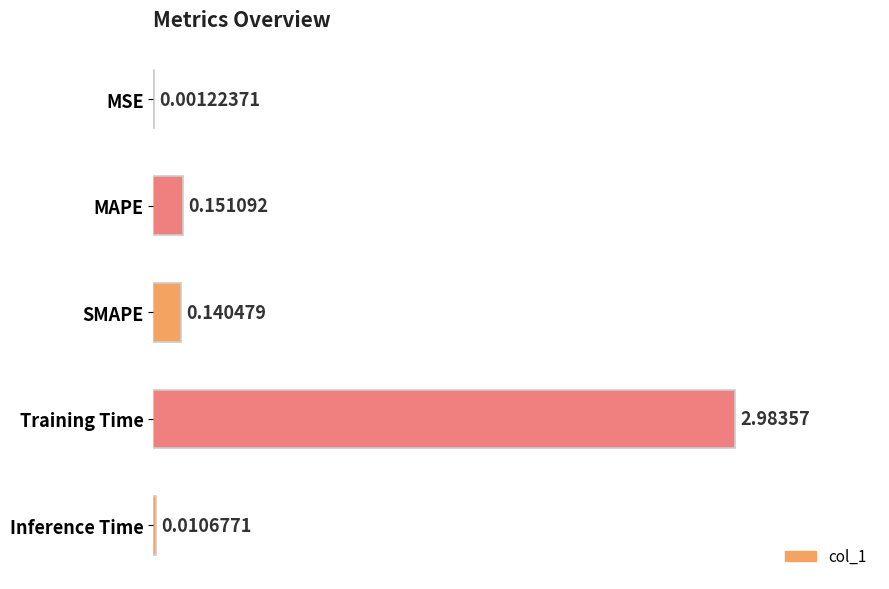

Which label corresponds to the largest value in the chart?

Training Time